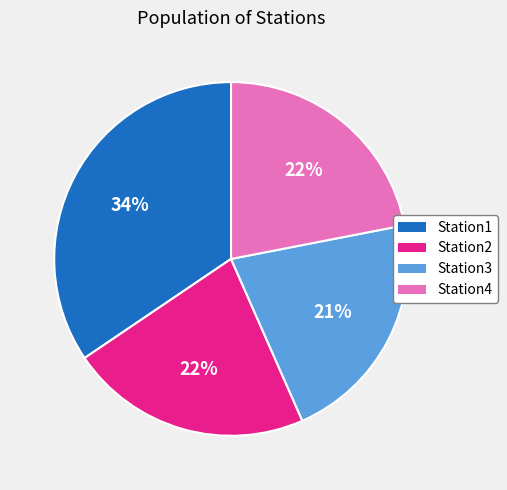

What is the largest slice in the pie chart?

Station1